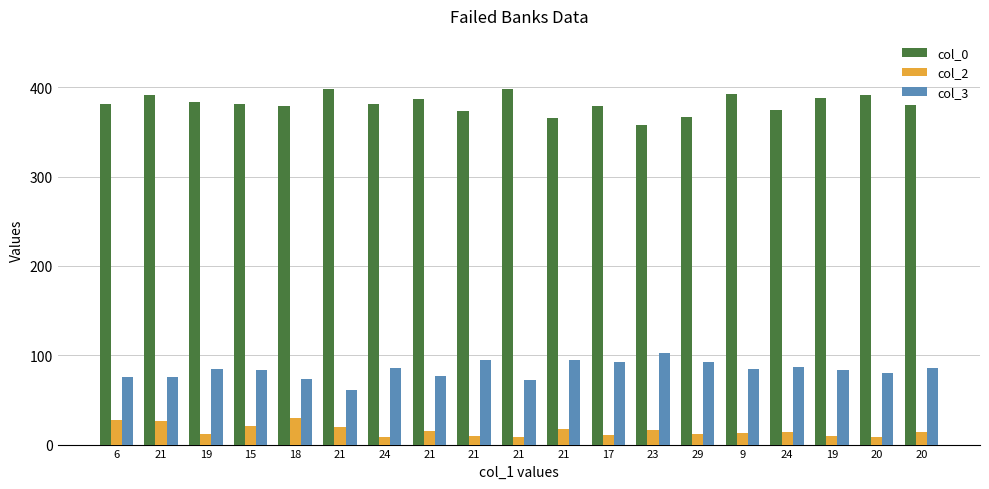

Rank the series by their average value, from lowest to highest.

col_2, col_3, col_0